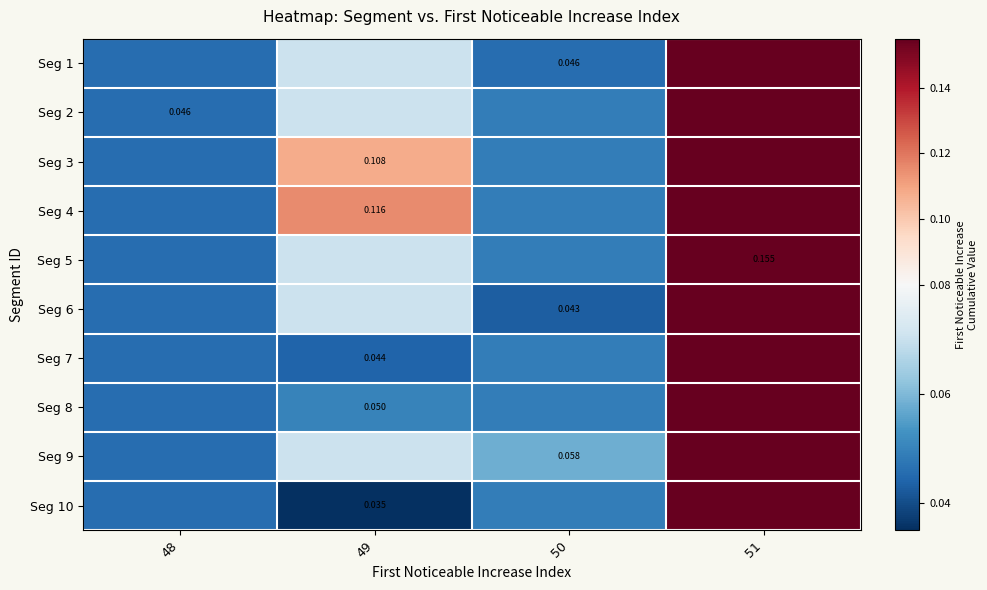

Reading left to right, extract all data points from this chart.

row_0: 0.0	0.1	0.0	0.2
row_1: 0.0	0.1	0.0	0.2
row_2: 0.0	0.1	0.0	0.2
row_3: 0.0	0.1	0.0	0.2
row_4: 0.0	0.1	0.0	0.2
row_5: 0.0	0.1	0.0	0.2
row_6: 0.0	0.0	0.0	0.2
row_7: 0.0	0.1	0.0	0.2
row_8: 0.0	0.1	0.1	0.2
row_9: 0.0	0.0	0.0	0.2